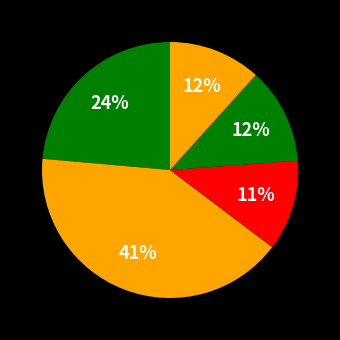

How many segments does this pie chart have?

5